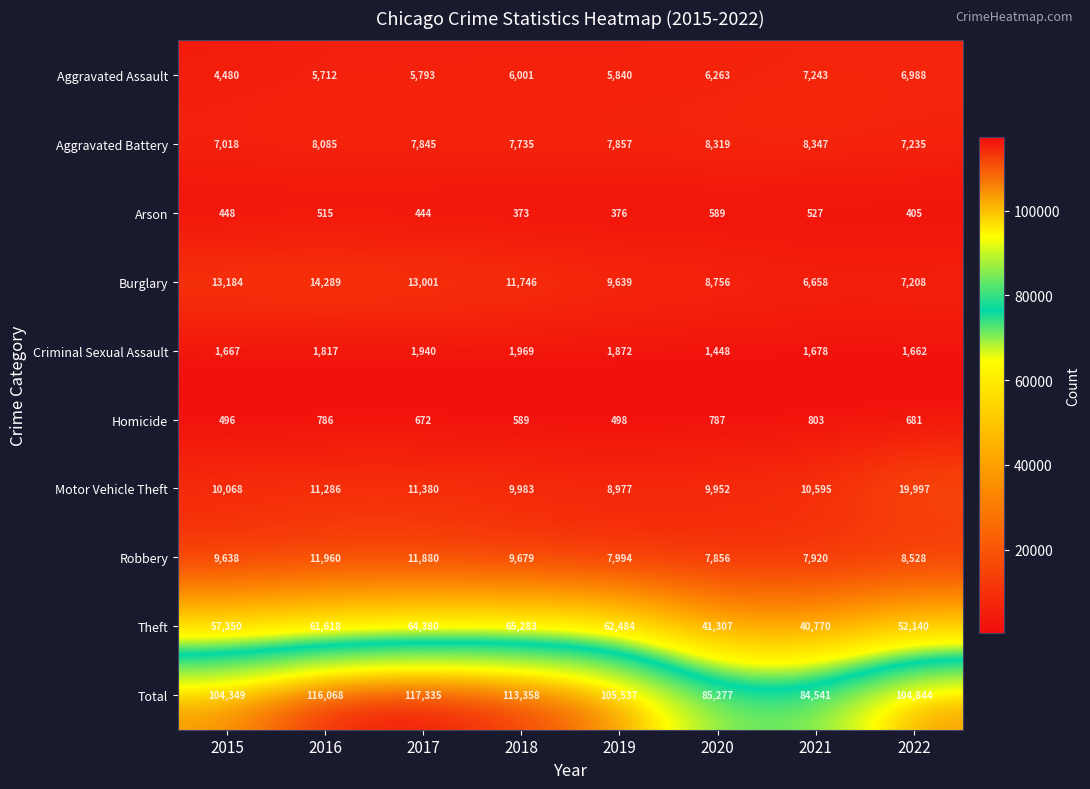

What is the minimum value shown in the chart?

373